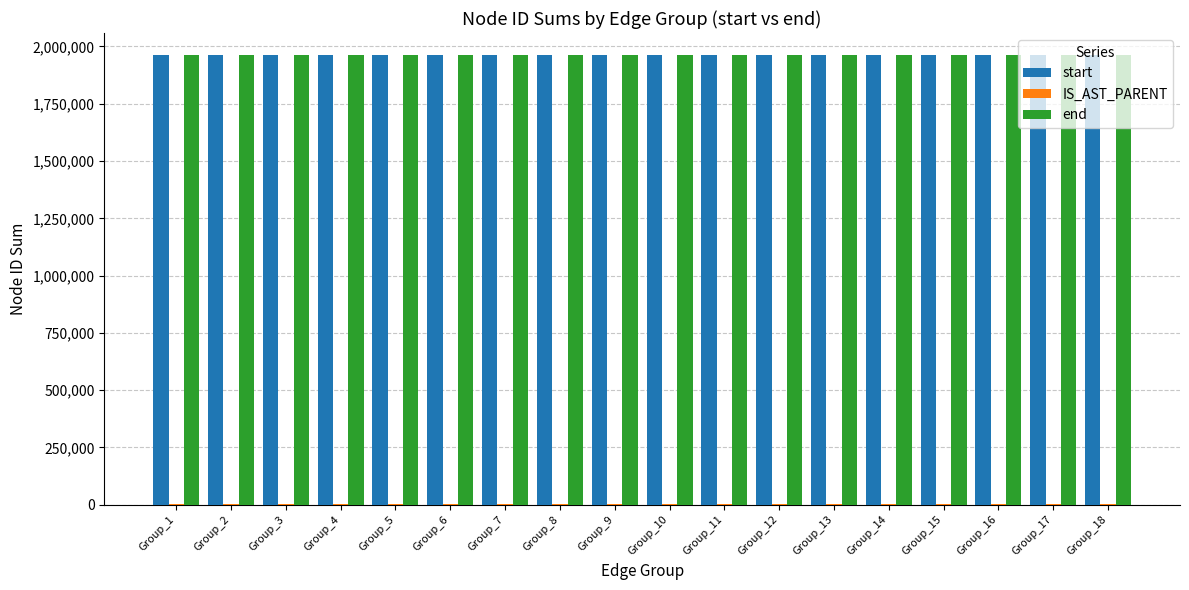

Are the bars horizontal?

No